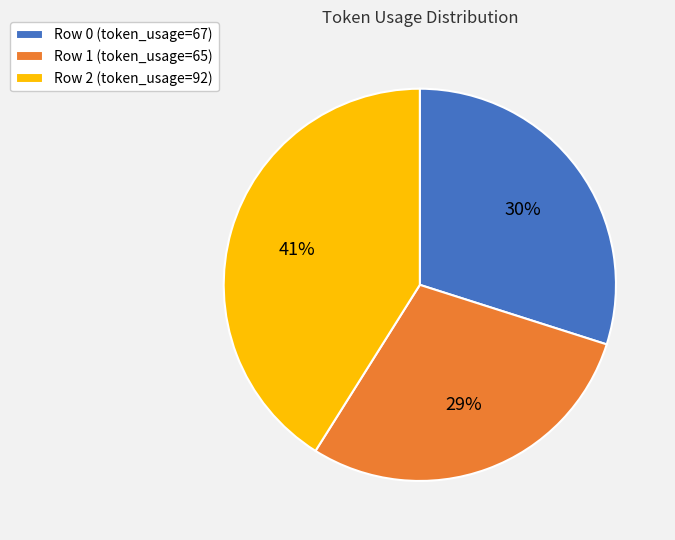

Which slice is the largest?

Row 2 (token_usage=92)